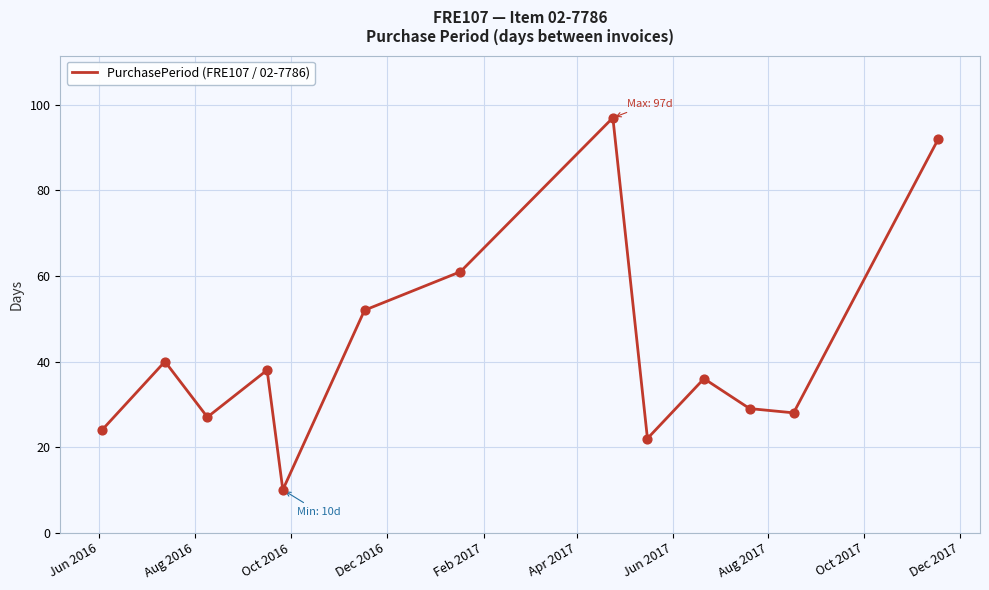

What is the maximum value shown in the chart?

97